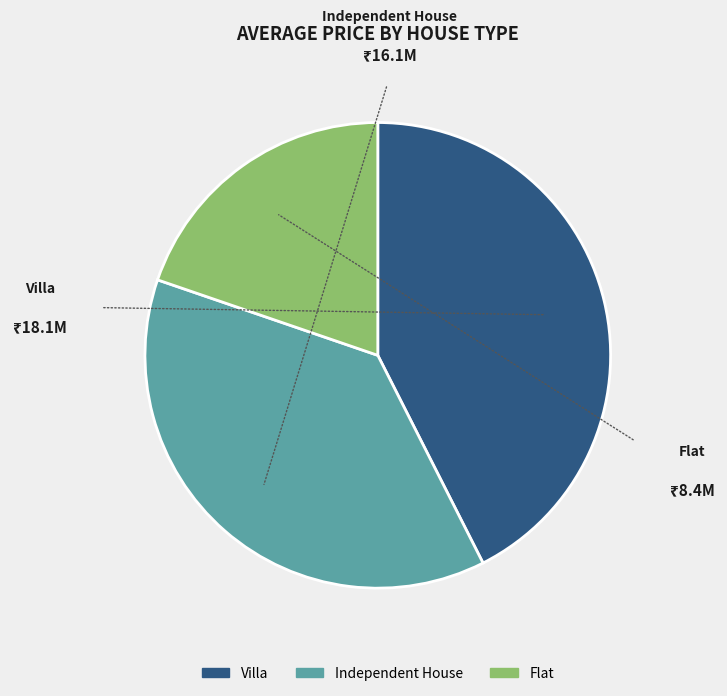

Which category has the biggest portion of the pie?

Villa